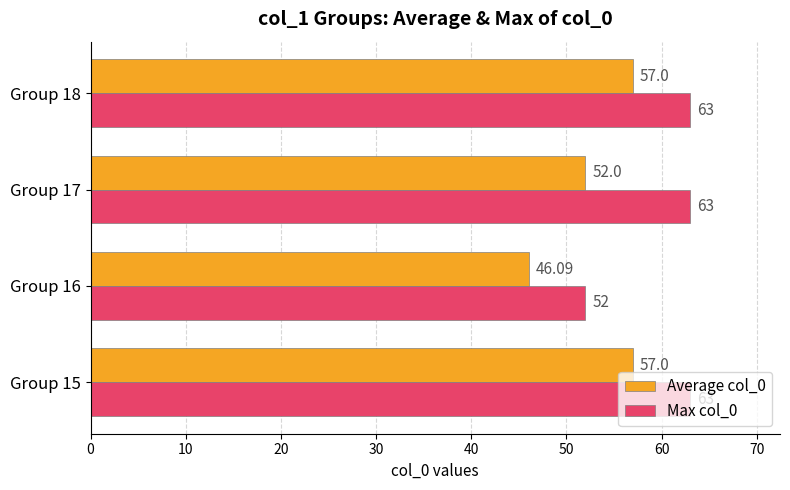

At how many categories does at least one series exceed 62?

3